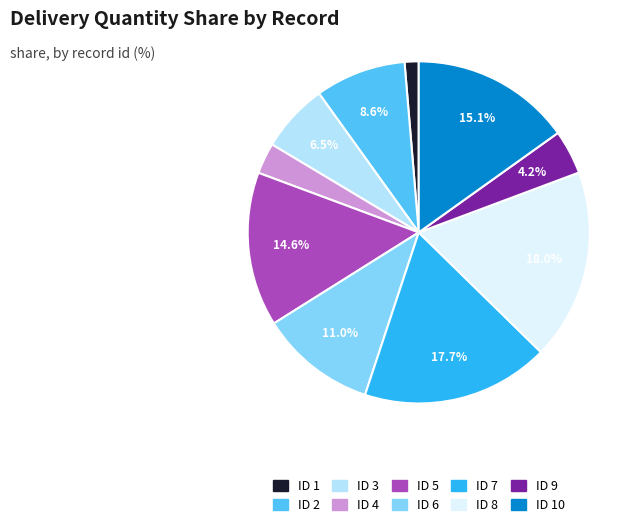

To the nearest percent, what is the average slice percentage?

10%